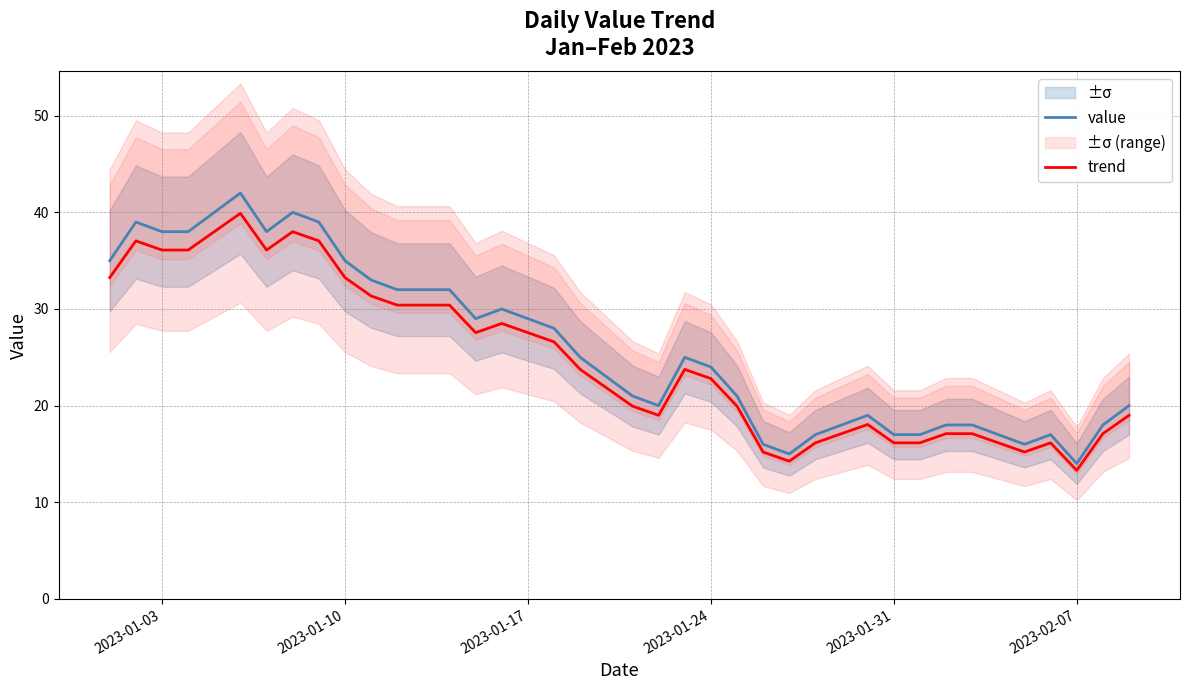

What is the minimum value for value?

14.0